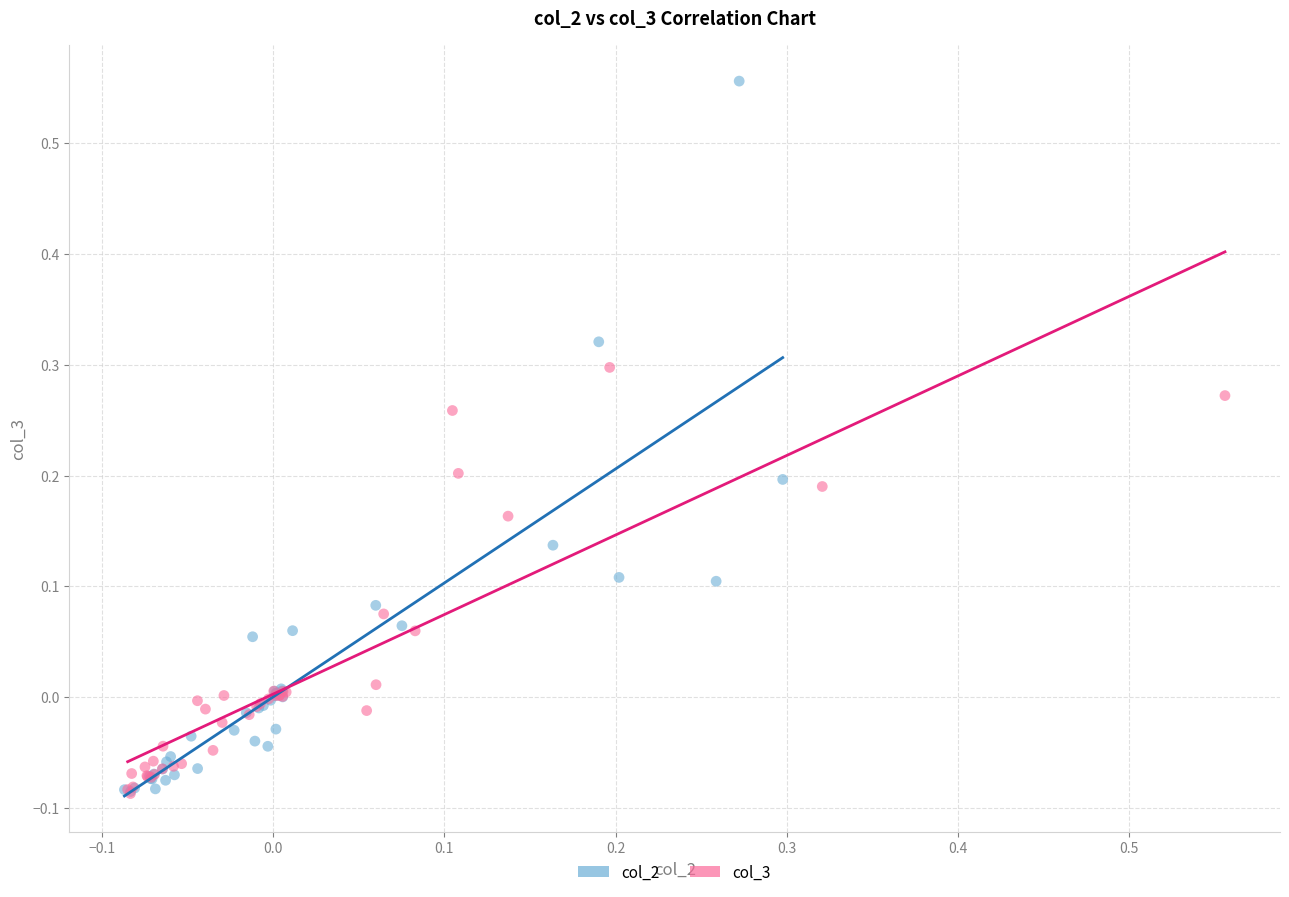

Which series has the largest Y range (max minus min)?

col_2